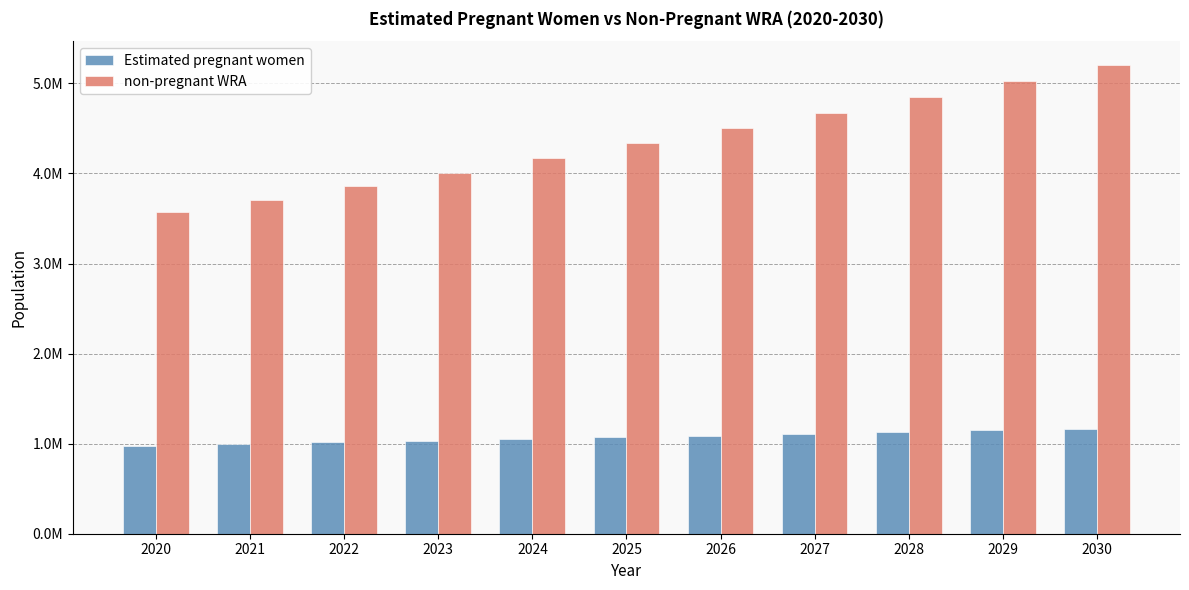

What is the difference between the highest and lowest values at 2029?

3875306.3